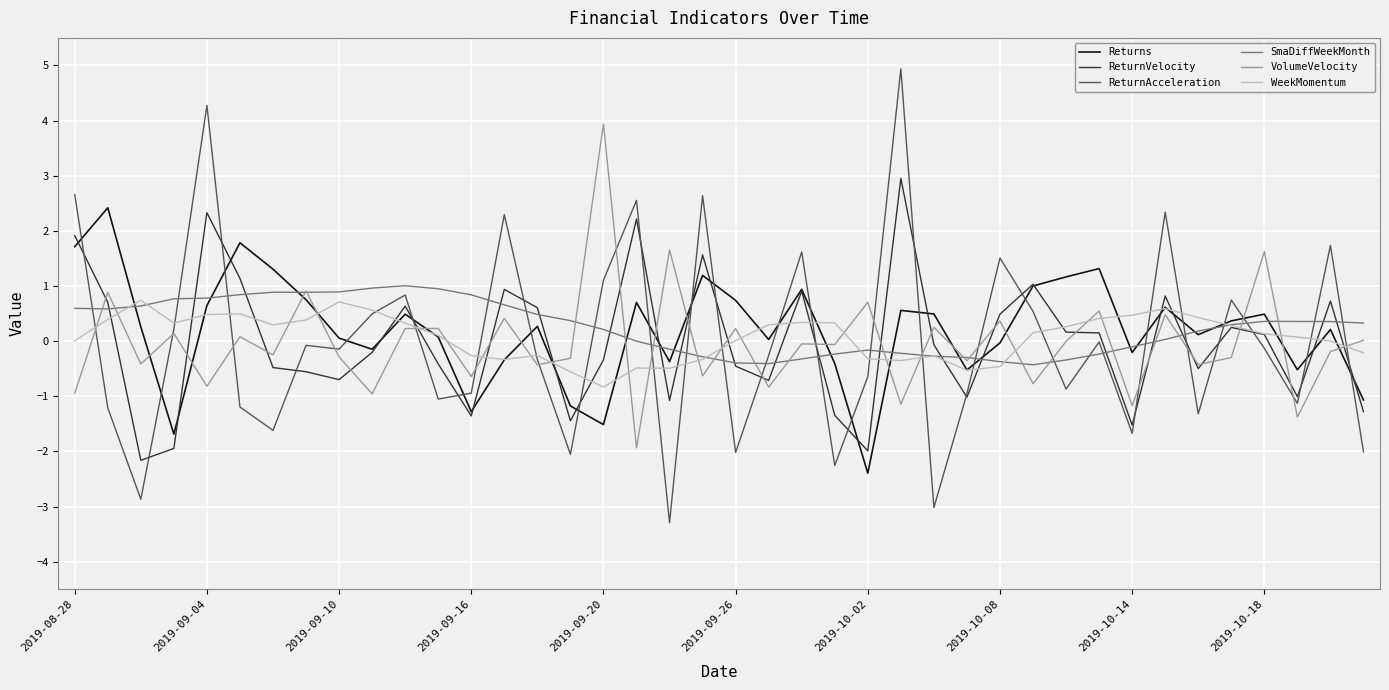

Which series has the largest range (max minus min)?

ReturnAcceleration